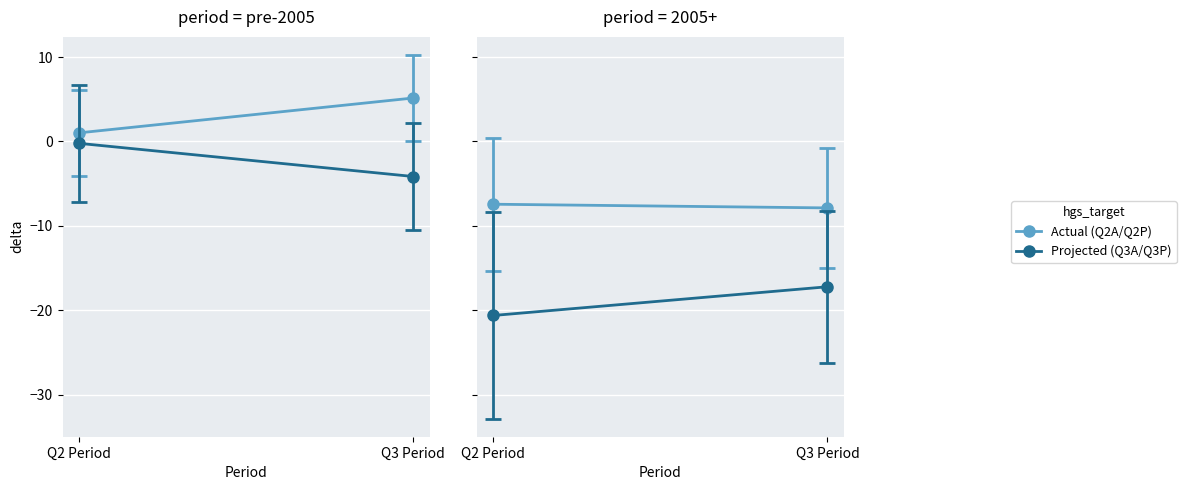

Which series has the widest spread of values?

Projected (Q3A/Q3P)